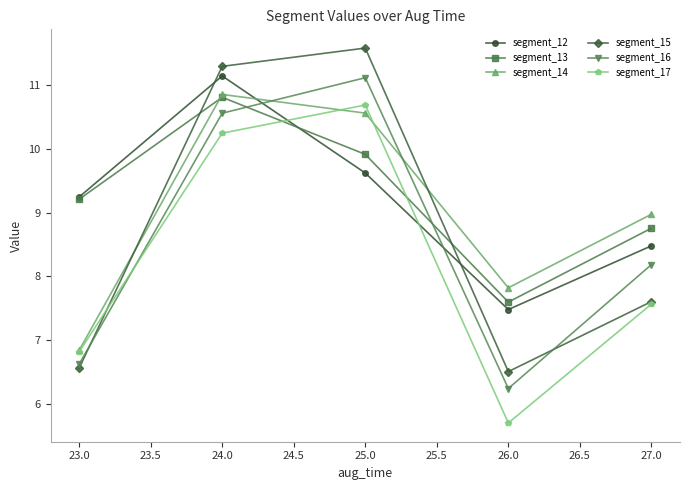

At which label does segment_13 first exceed 9?

23.0